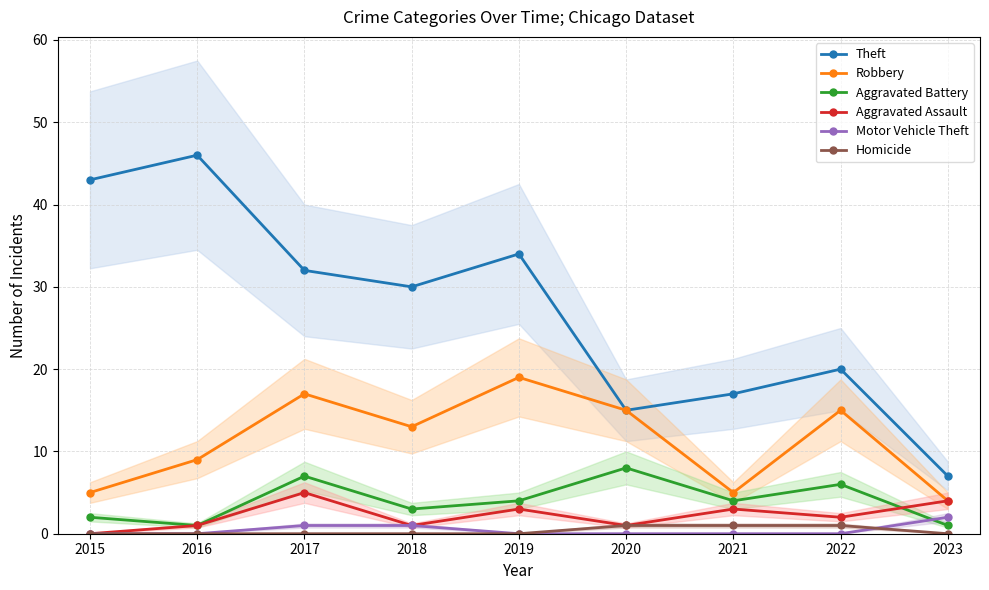

Is it true that Theft equals 7 at 2023?

True